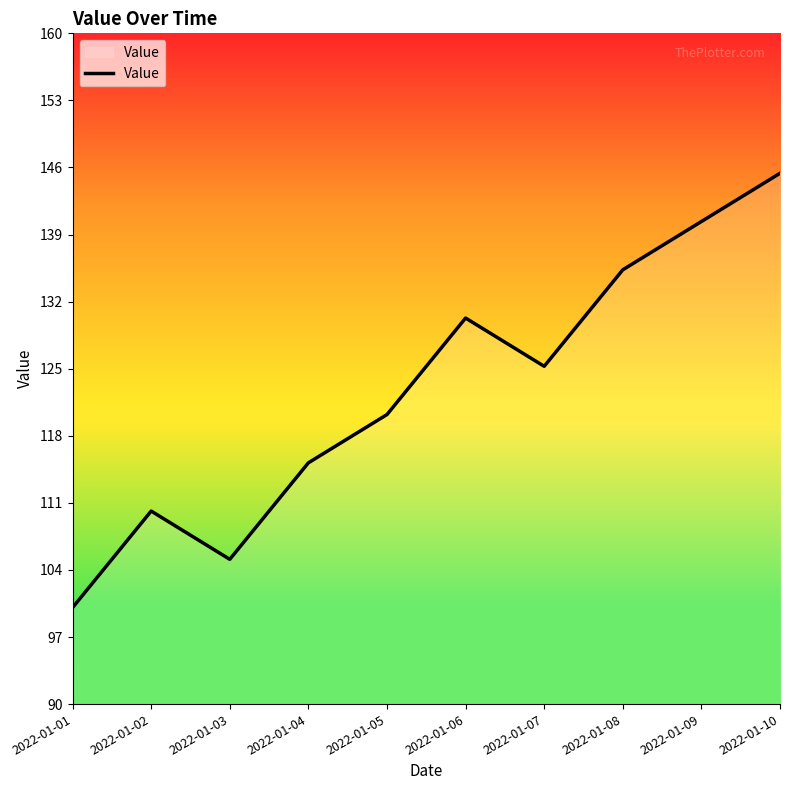

What is the difference between the maximum and minimum values?

45